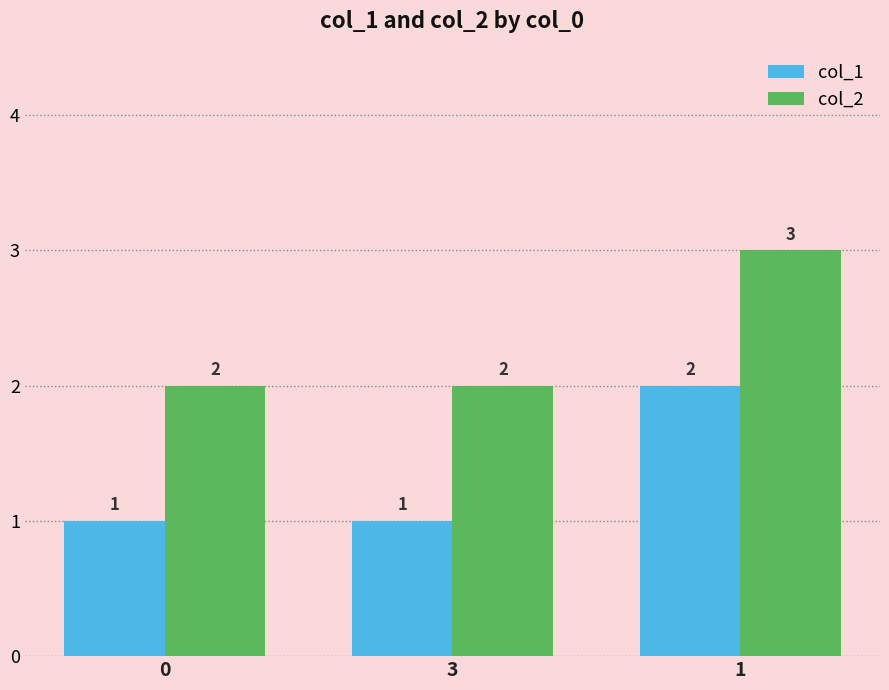

Reading left to right, extract all data points from this chart.

col_1: 0=1	3=1	1=2
col_2: 0=2	3=2	1=3